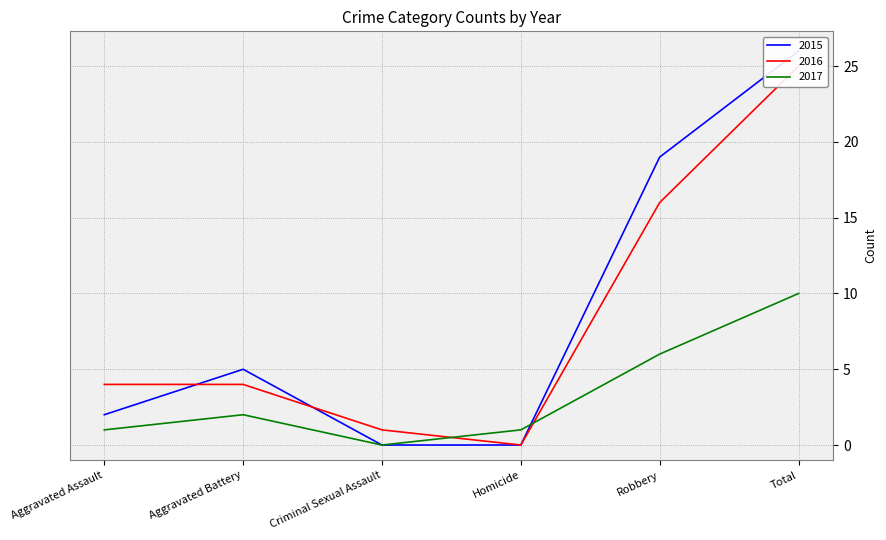

What is the label of the 3rd point from the left?

Criminal Sexual Assault